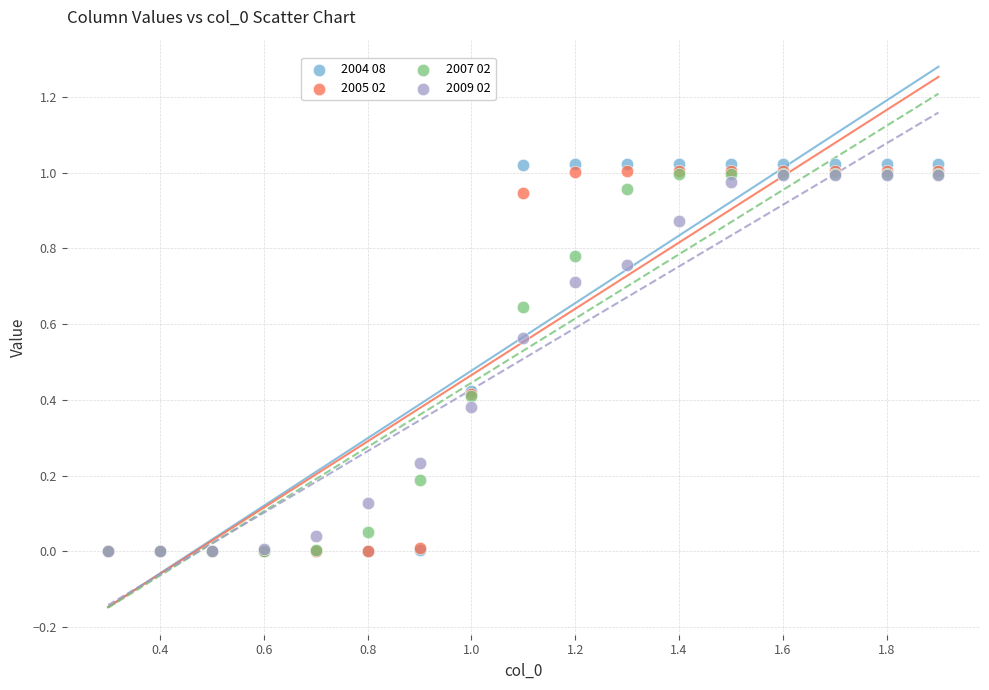

What are all the series names shown in the legend?

2004 08, 2005 02, 2007 02, 2009 02